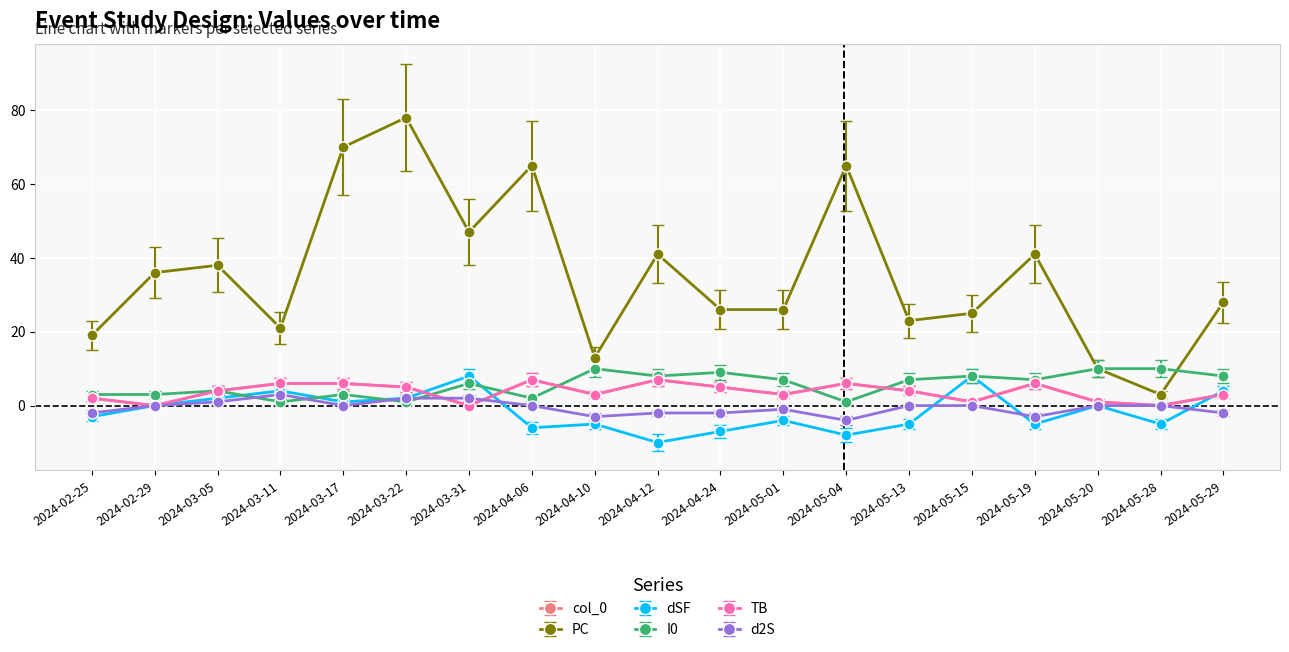

What position from the left is 2024-03-22?

6